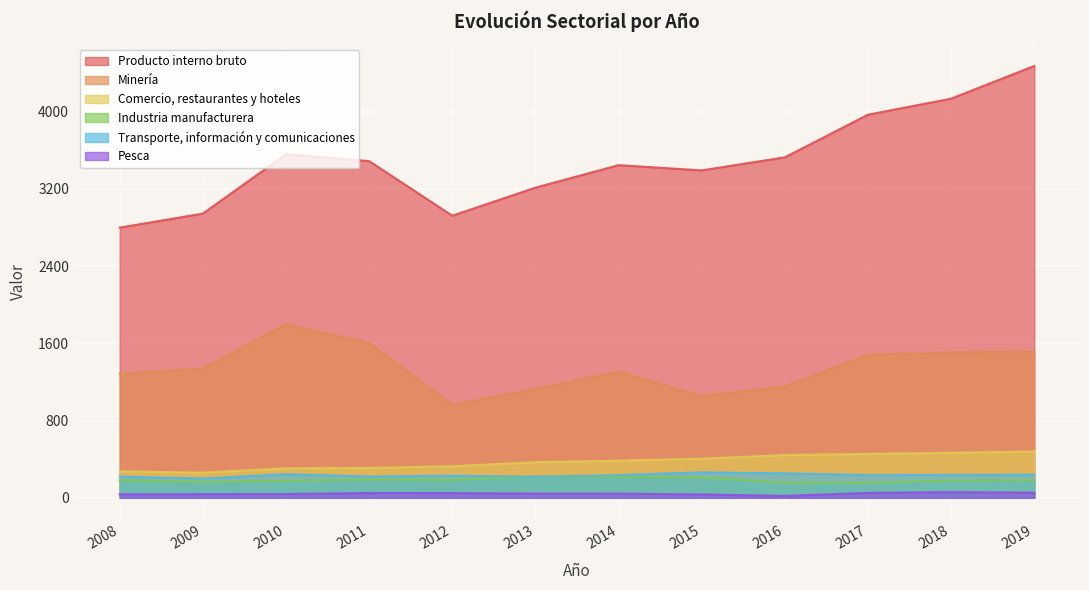

True or false: Comercio, restaurantes y hoteles and Minería intersect in this chart.

False